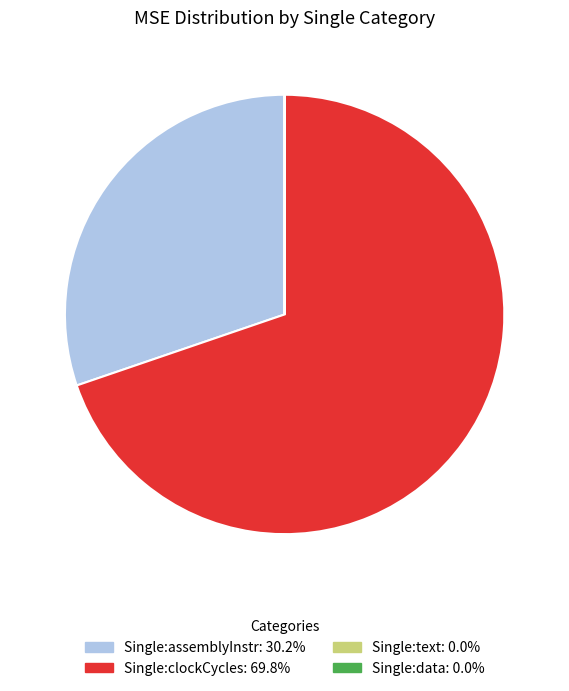

Does Single:assemblyInstr: 30.2% represent more than half of the total?

No